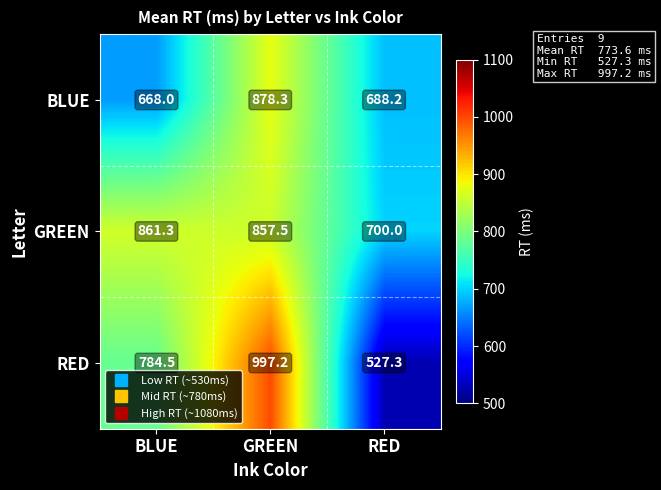

At which label does RED first exceed 784?

BLUE